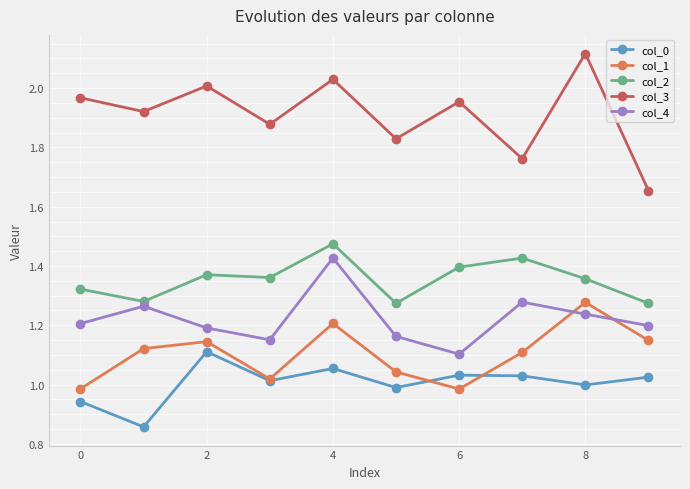

True or false: col_3 and col_0 intersect in this chart.

False